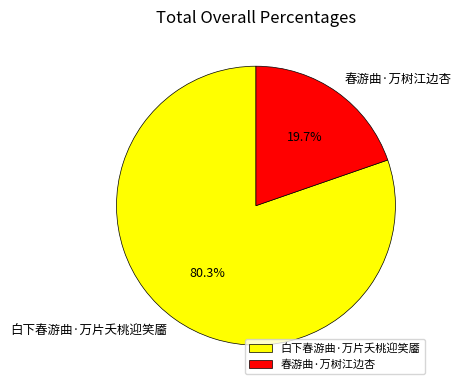

How many segments does this pie chart have?

2